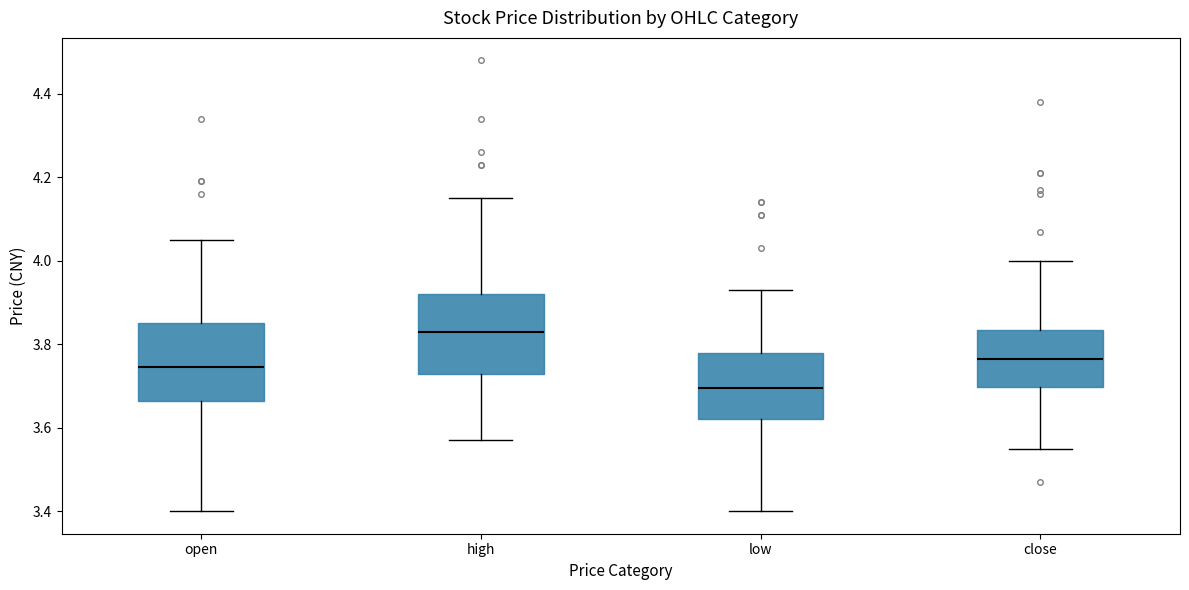

Reading left to right, transcribe this box plot: for each box, give where its median line is, the range the box spans, and where its two whiskers end, as read against the y-axis. The values are not printed on the chart, so give them approximately, as read against the axis.

open: median 3.74, box 3.66 to 3.86, whiskers 3.40 to 4.06
high: median 3.84, box 3.72 to 3.92, whiskers 3.58 to 4.16
low: median 3.70, box 3.62 to 3.78, whiskers 3.40 to 3.94
close: median 3.76, box 3.70 to 3.84, whiskers 3.56 to 4.00